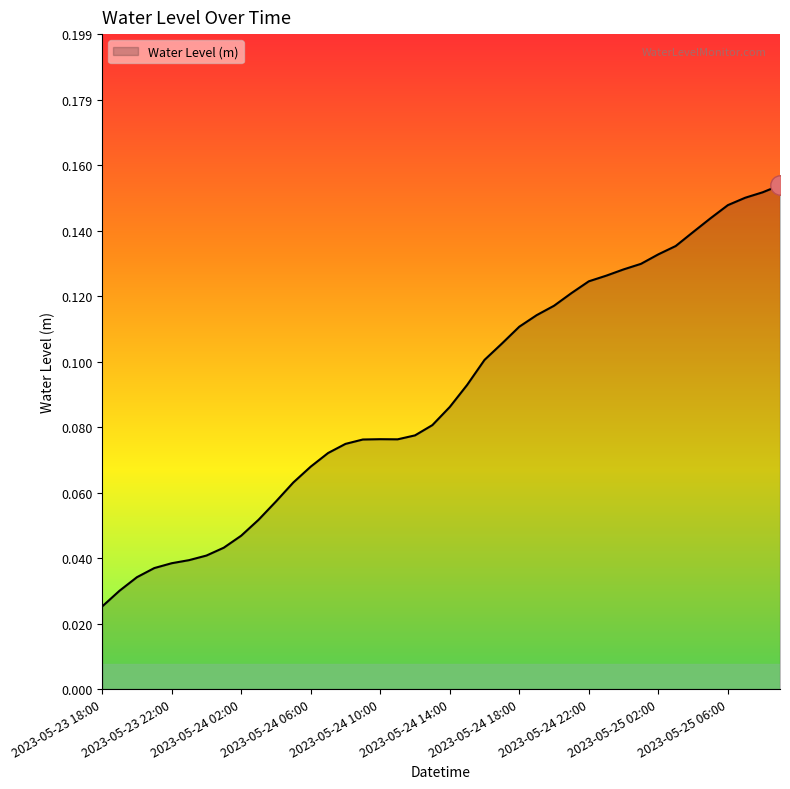

Rank the categories by value from lowest to highest.

2023-05-23 18:00, 2023-05-23 19:00, 2023-05-23 20:00, 2023-05-23 21:00, 2023-05-23 22:00, 2023-05-23 23:00, 2023-05-24 00:00, 2023-05-24 01:00, 2023-05-24 02:00, 2023-05-24 03:00, 2023-05-24 04:00, 2023-05-24 05:00, 2023-05-24 06:00, 2023-05-24 07:00, 2023-05-24 08:00, 2023-05-24 09:00, 2023-05-24 11:00, 2023-05-24 10:00, 2023-05-24 12:00, 2023-05-24 13:00, 2023-05-24 14:00, 2023-05-24 15:00, 2023-05-24 16:00, 2023-05-24 17:00, 2023-05-24 18:00, 2023-05-24 19:00, 2023-05-24 20:00, 2023-05-24 21:00, 2023-05-24 22:00, 2023-05-24 23:00, 2023-05-25 00:00, 2023-05-25 01:00, 2023-05-25 02:00, 2023-05-25 03:00, 2023-05-25 04:00, 2023-05-25 05:00, 2023-05-25 06:00, 2023-05-25 07:00, 2023-05-25 08:00, 2023-05-25 09:00